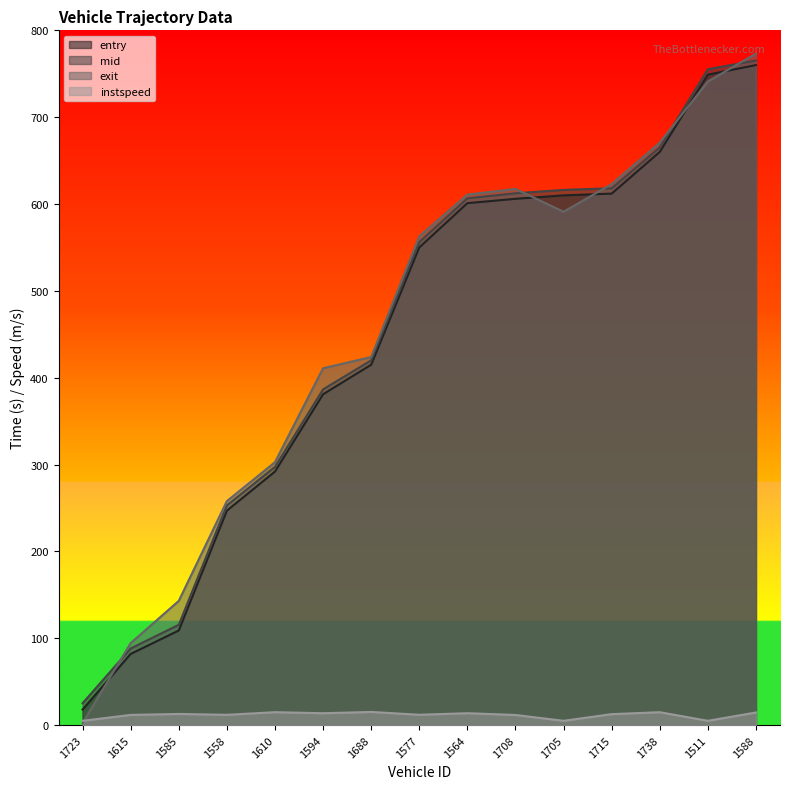

What value does the mid series have at 1564?

606.6